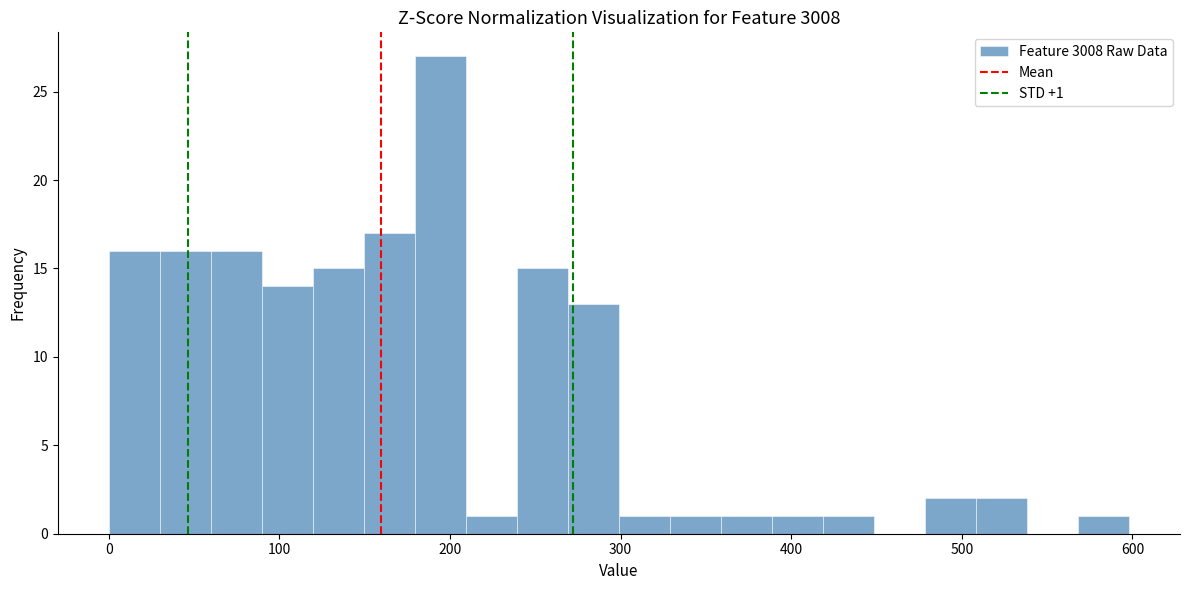

Around what value on the x-axis is the tallest bar? Give the approximate position of its centre, as read against the axis.

190